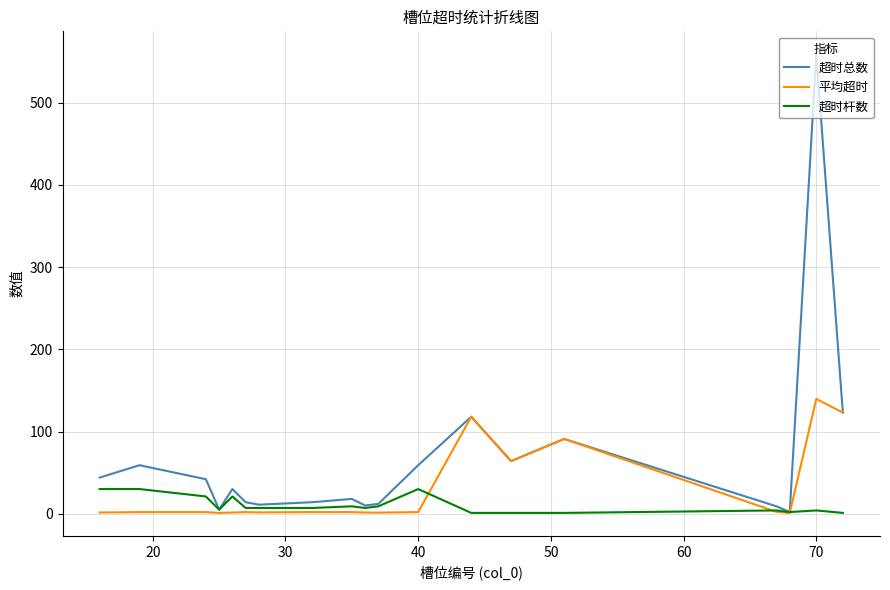

How many lines are shown in the chart?

3